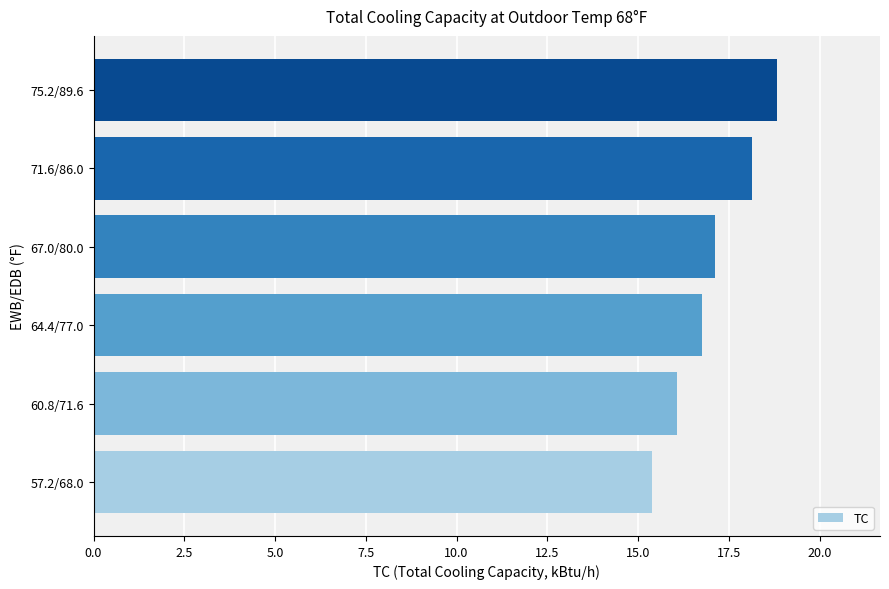

What is the sum of all values?

102.3